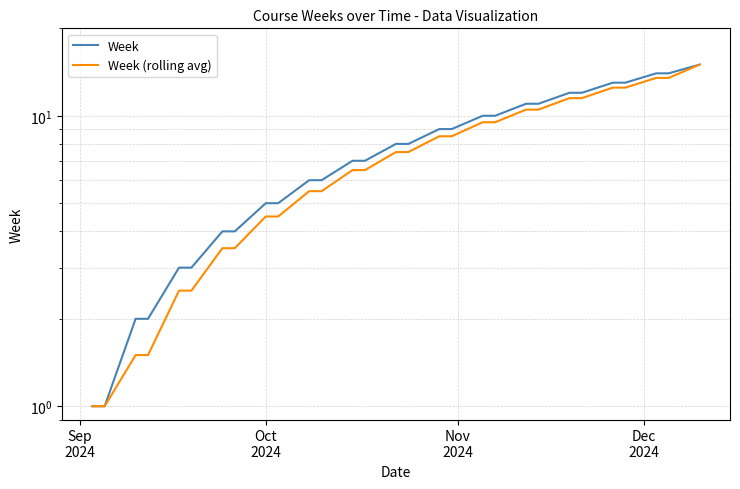

What is the value of the Week point at the 1st from the left?

1.0